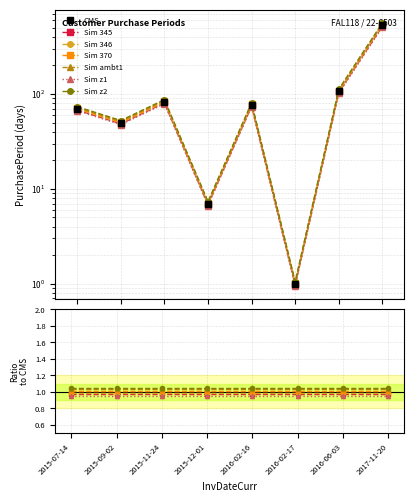

Approximately how many times larger is the value at 2016-02-16 compared to 2015-09-02?

1.5